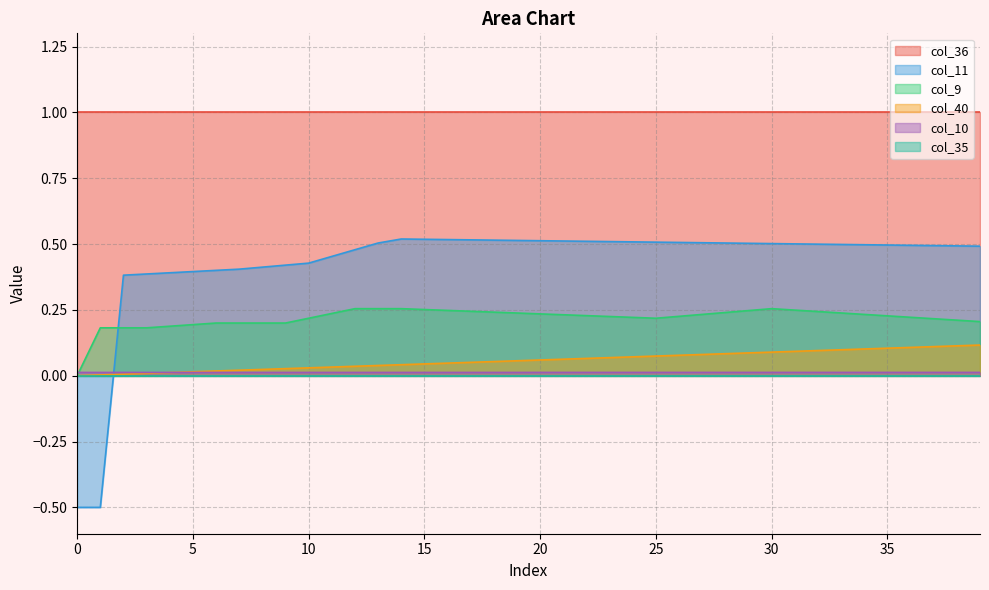

Which series has the largest total across all categories?

col_36